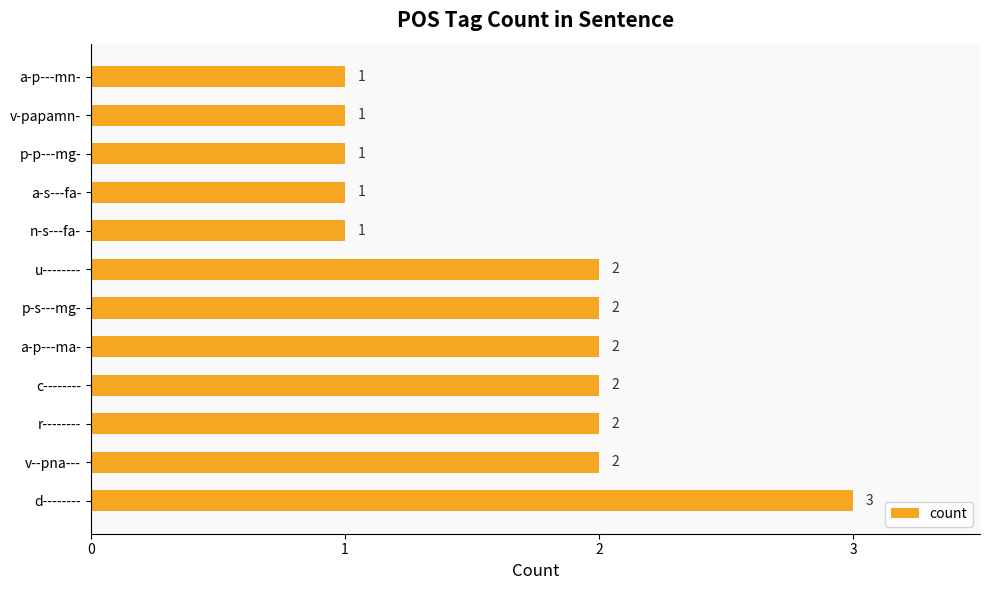

What is the maximum value shown in the chart?

3